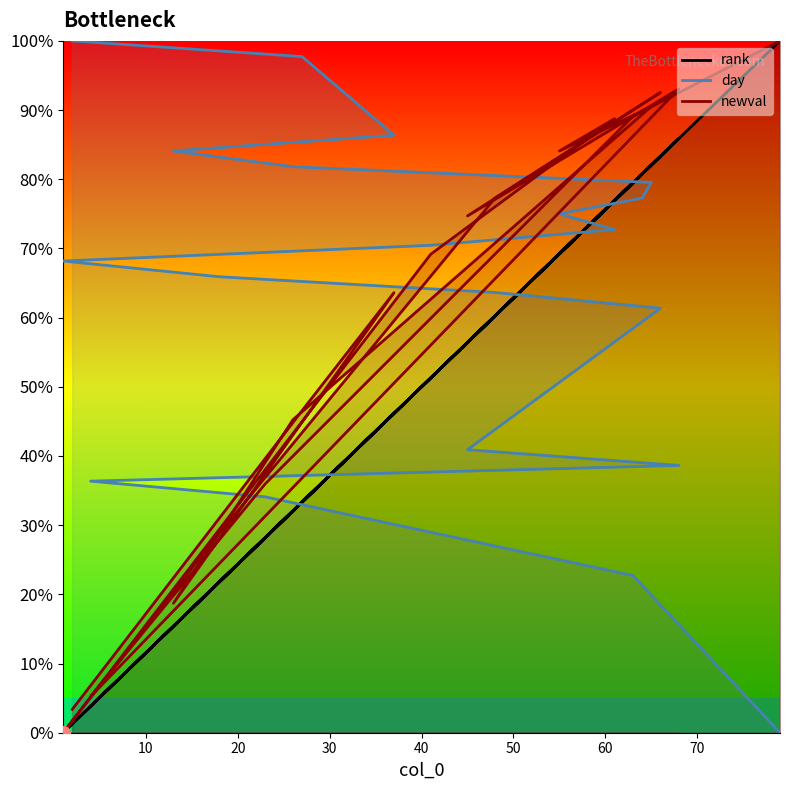

Which series has the widest spread of values?

rank